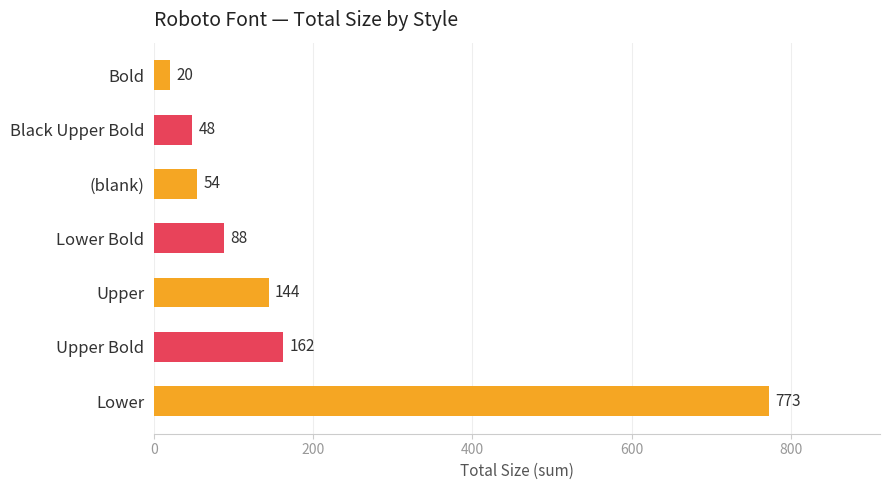

At which label is the value closest to 396?

Upper Bold